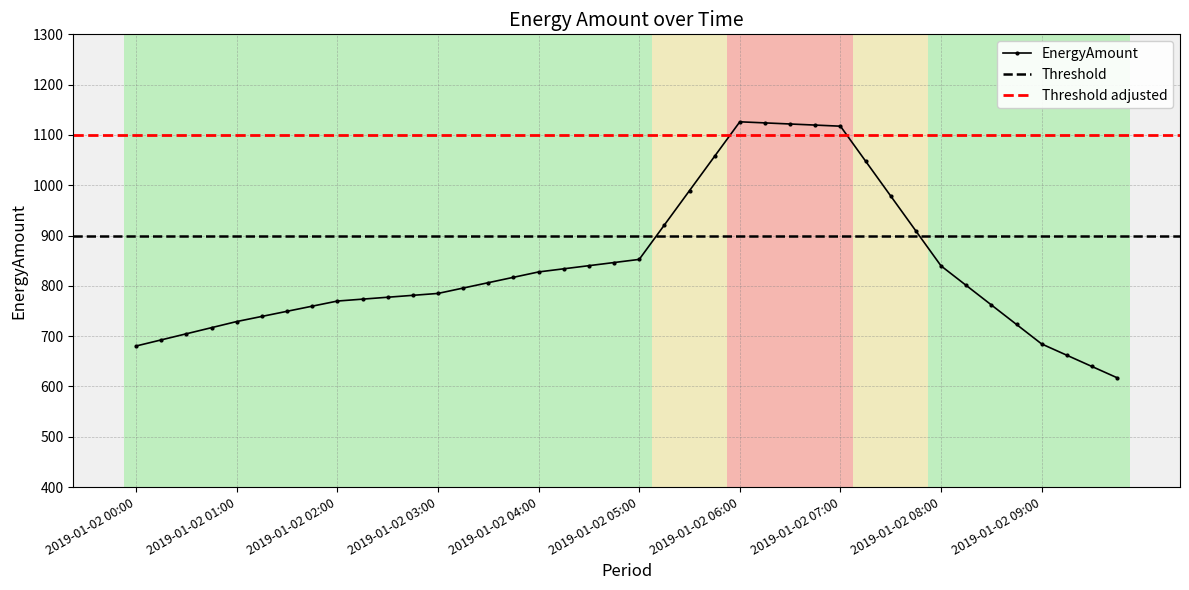

What is the difference between the maximum and minimum values?

508.8